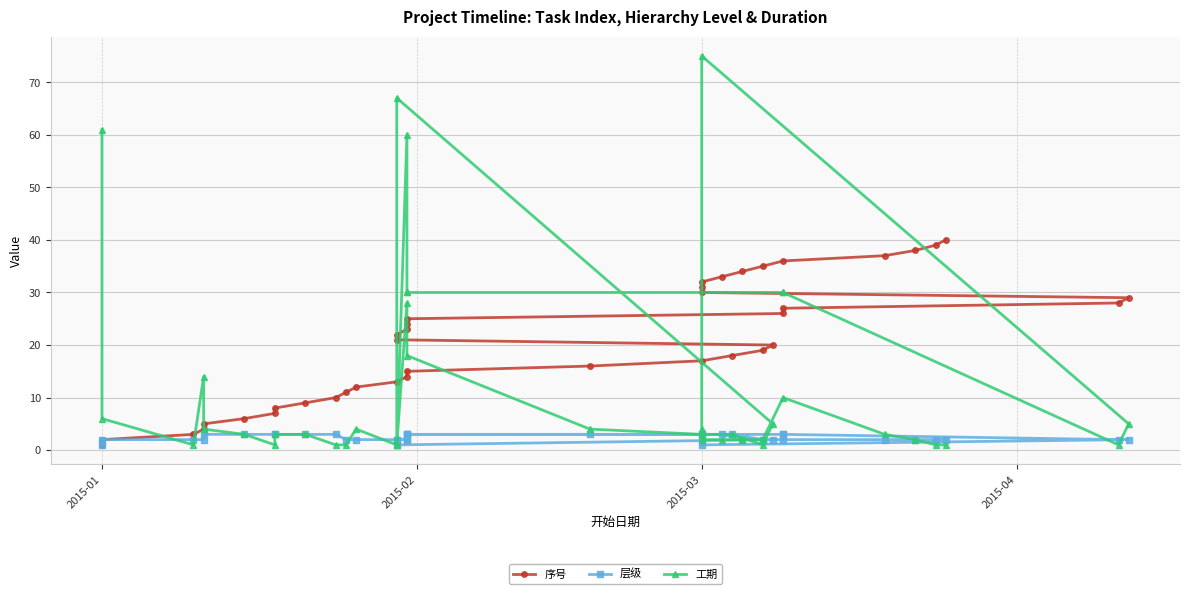

Reading left to right, extract all data points from this chart.

序号: 1	2	3	4	5	6	7	8	9	10	11	12	13	14	15	16	17	18	19	20	21	22	23	24	25	26	27	28	29	30	31	32	33	34	35	36	37	38	39	40
层级: 1	2	2	2	3	3	3	3	3	3	2	2	2	2	3	3	3	3	2	2	1	2	2	3	3	3	3	2	2	1	2	3	3	2	2	2	2	2	2	2
工期: 61	6	1	14	4	3	1	3	3	1	1	4	1	28	18	4	3	3	1	5	67	1	60	30	30	30	30	1	5	75	4	2	2	2	2	10	3	2	1	1